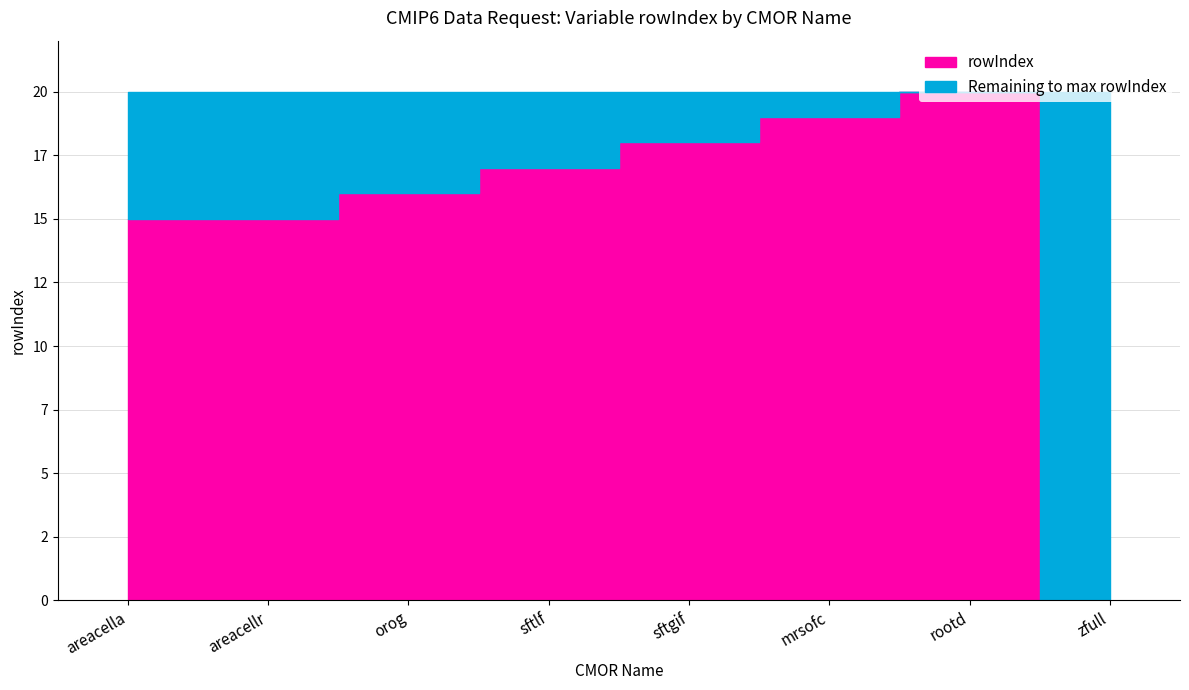

What is the greatest value displayed?

20